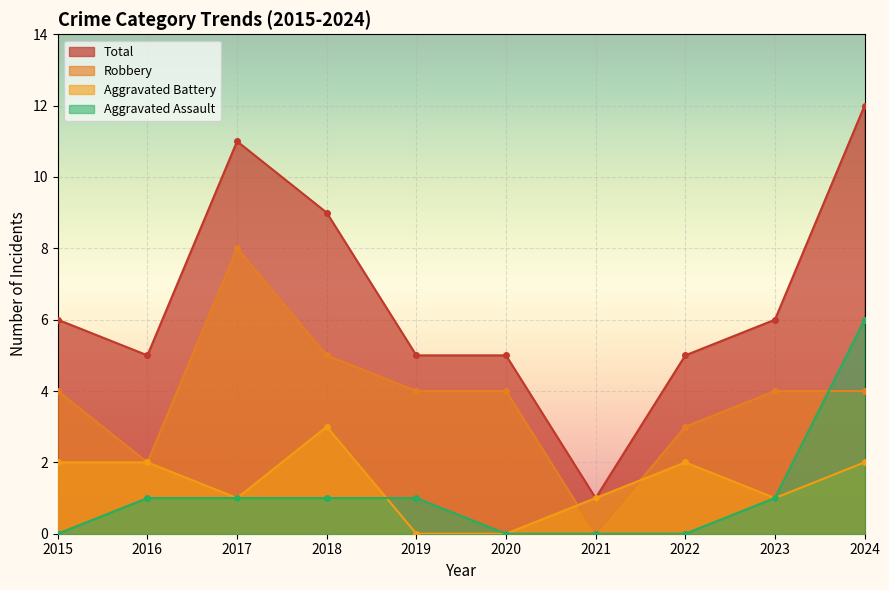

How many times do Aggravated Assault and Robbery cross each other?

1